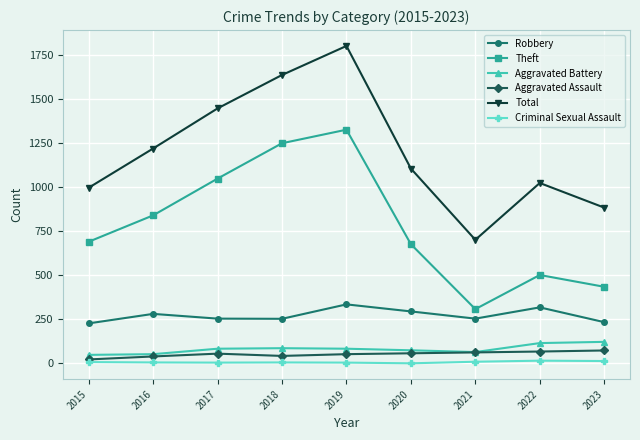

Which series has the largest total across all categories?

Total